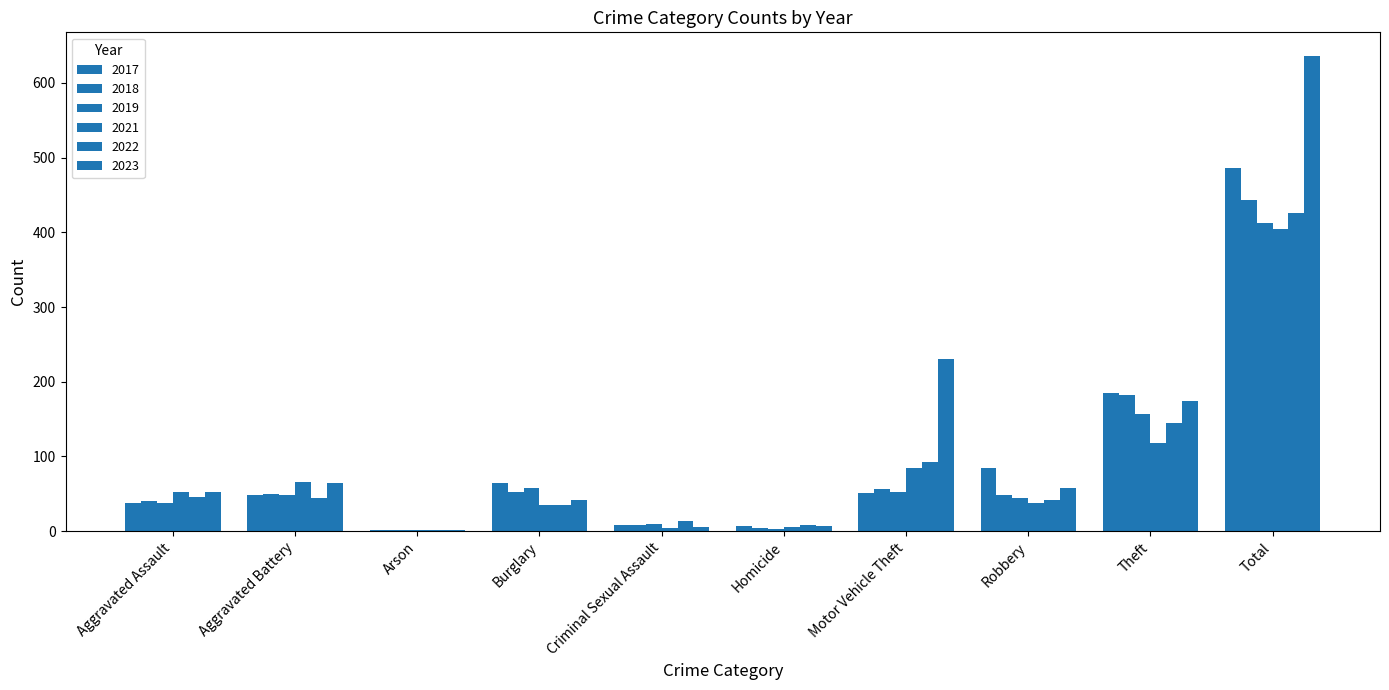

What position from the right is Aggravated Battery?

9